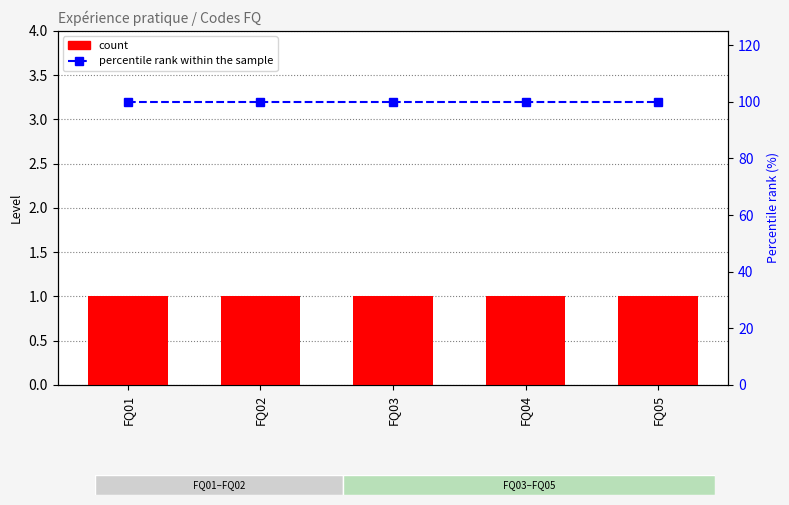

The value of count at FQ01 is 1. True or false?

True